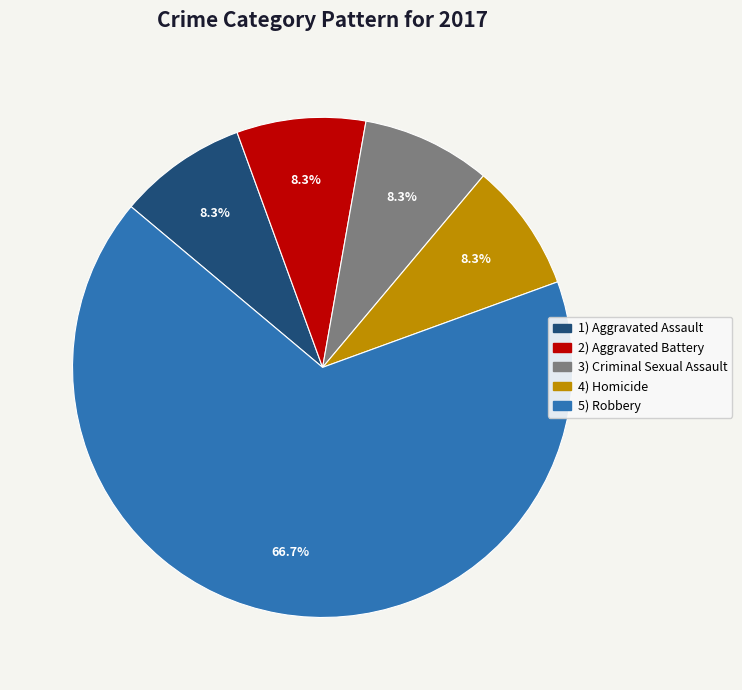

Is there any slice that represents more than half of the pie?

Yes